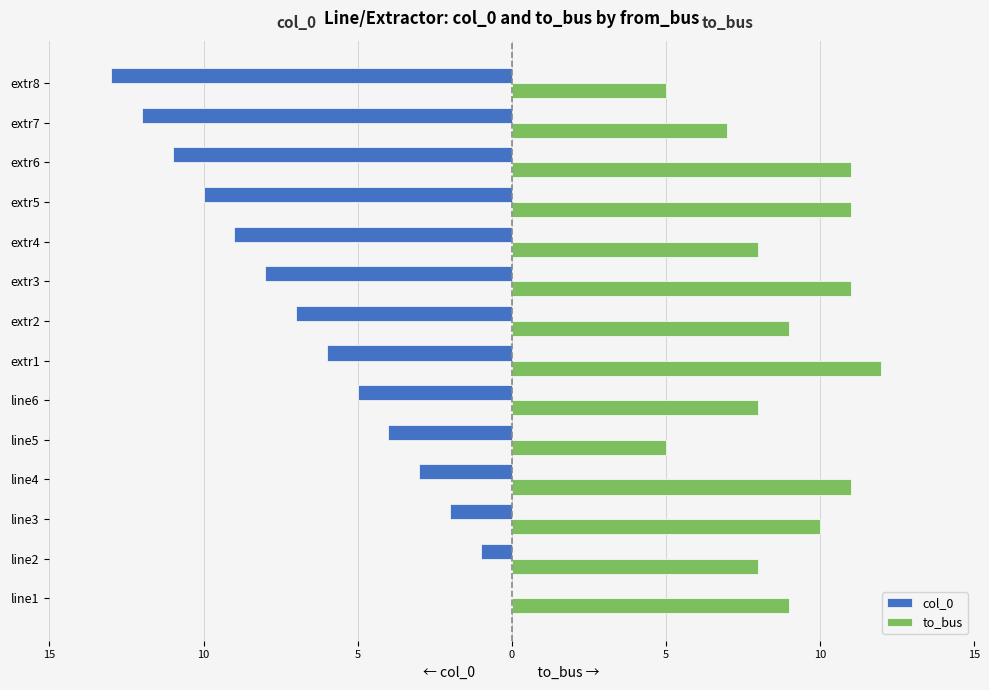

Count the to_bus values in the range 8 to 11.

10